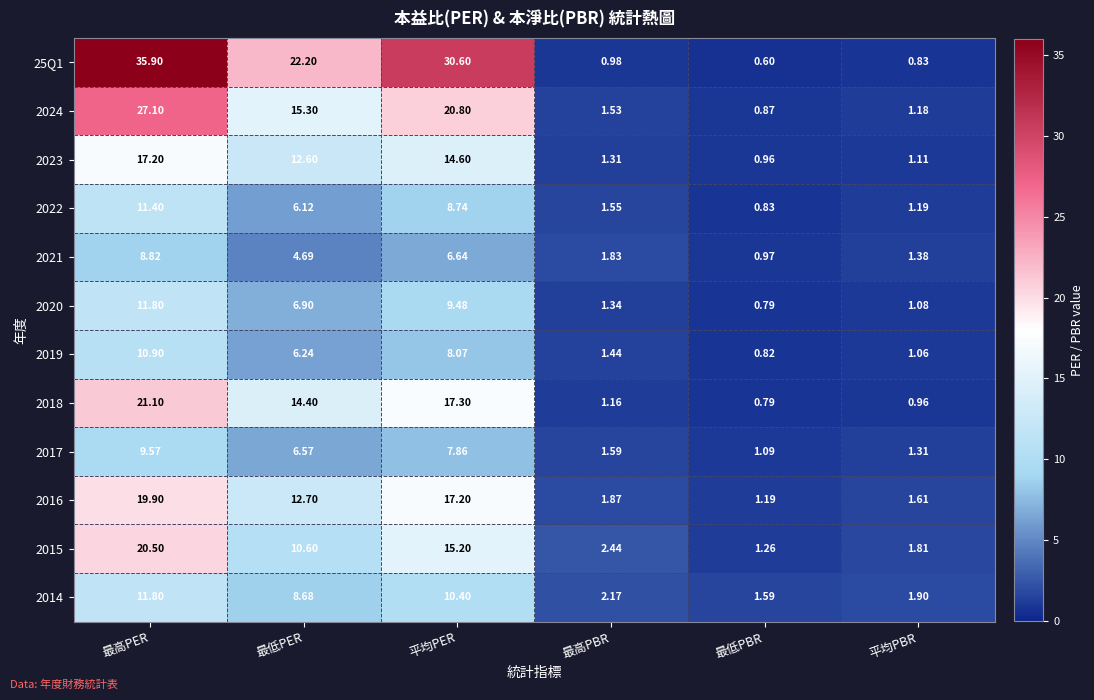

Where does the 2018 series first go above 14?

最高PER